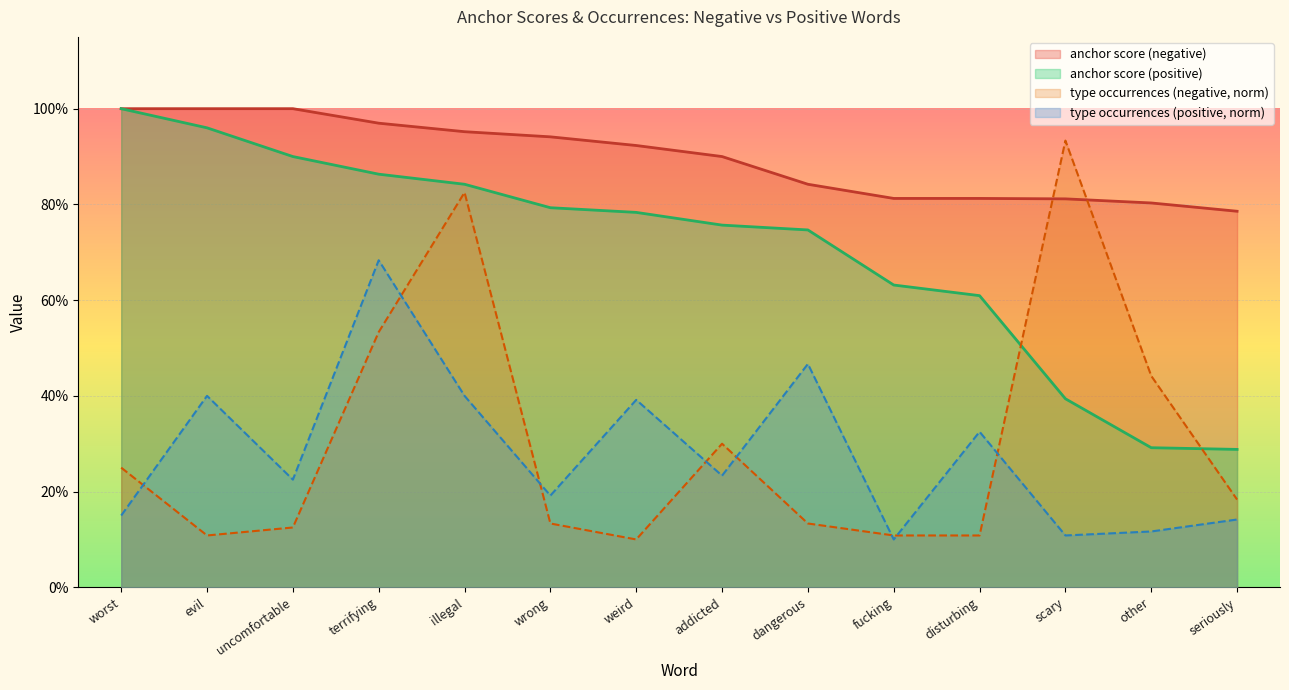

Does the chart display data point markers on the line(s)?

No